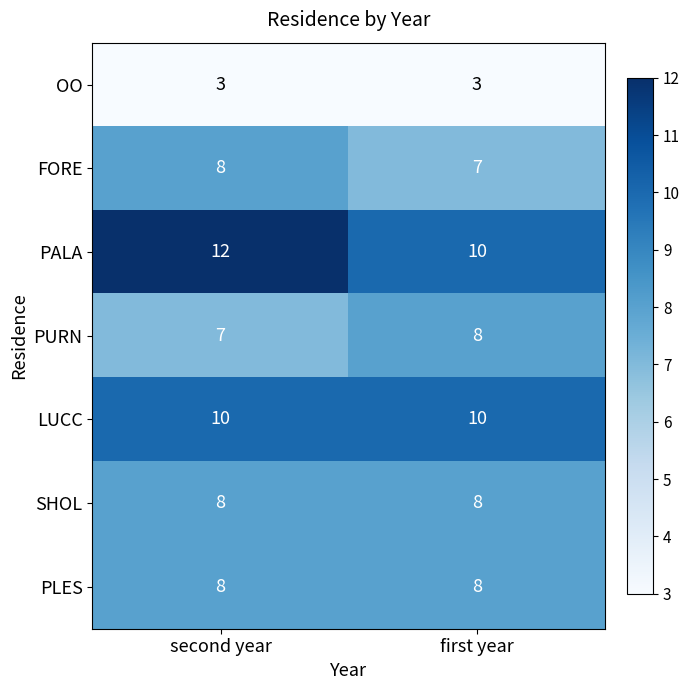

At which label is FORE closest to 7?

first year